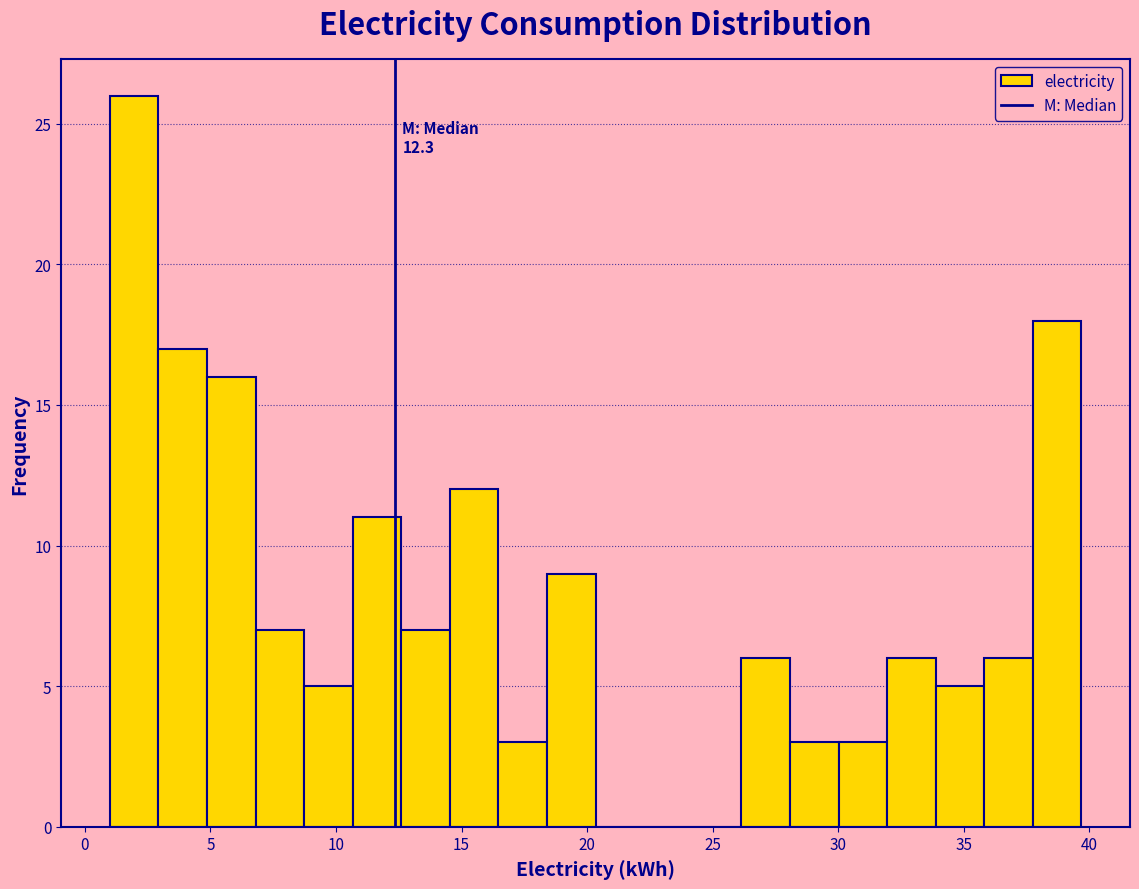

Read against the x-axis, roughly where is the centre of the tallest bar?

2.0